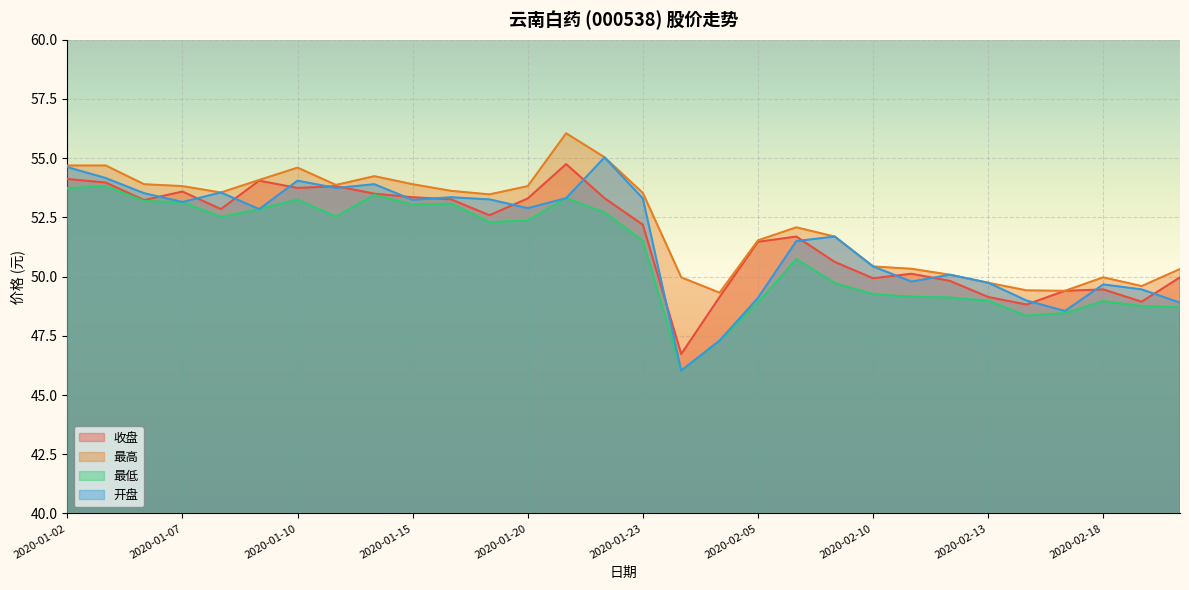

What is the label of the 16th point from the right?

2020-01-22